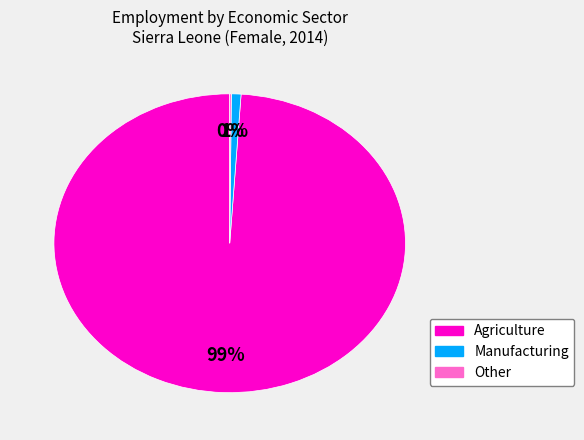

To the nearest percent, what is the difference between the largest and smallest slice percentages?

99%